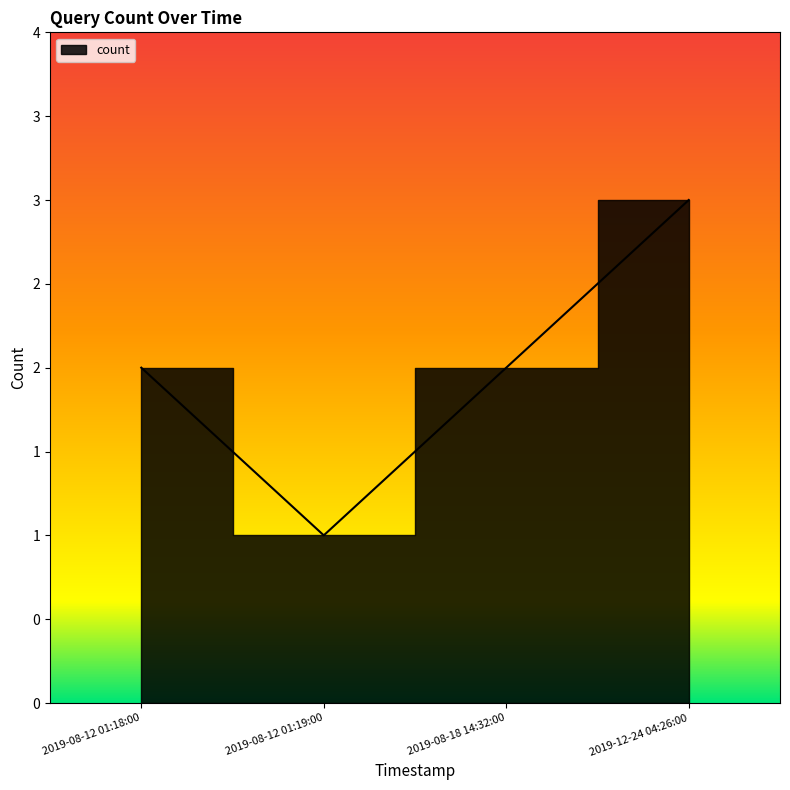

Read the value at 2019-08-18 14:32:00.

2